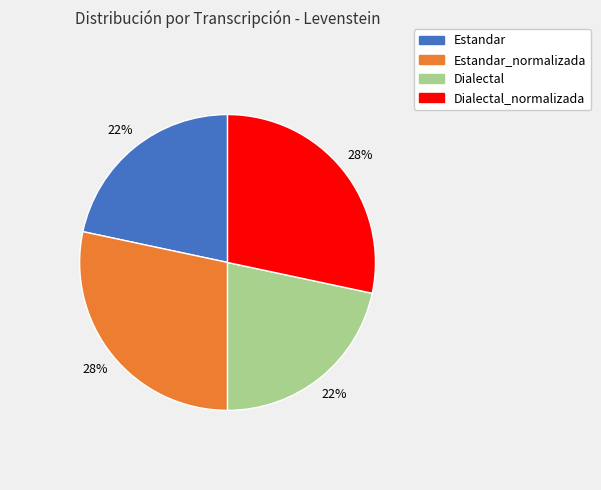

To the nearest percent, what is the average slice percentage?

25%